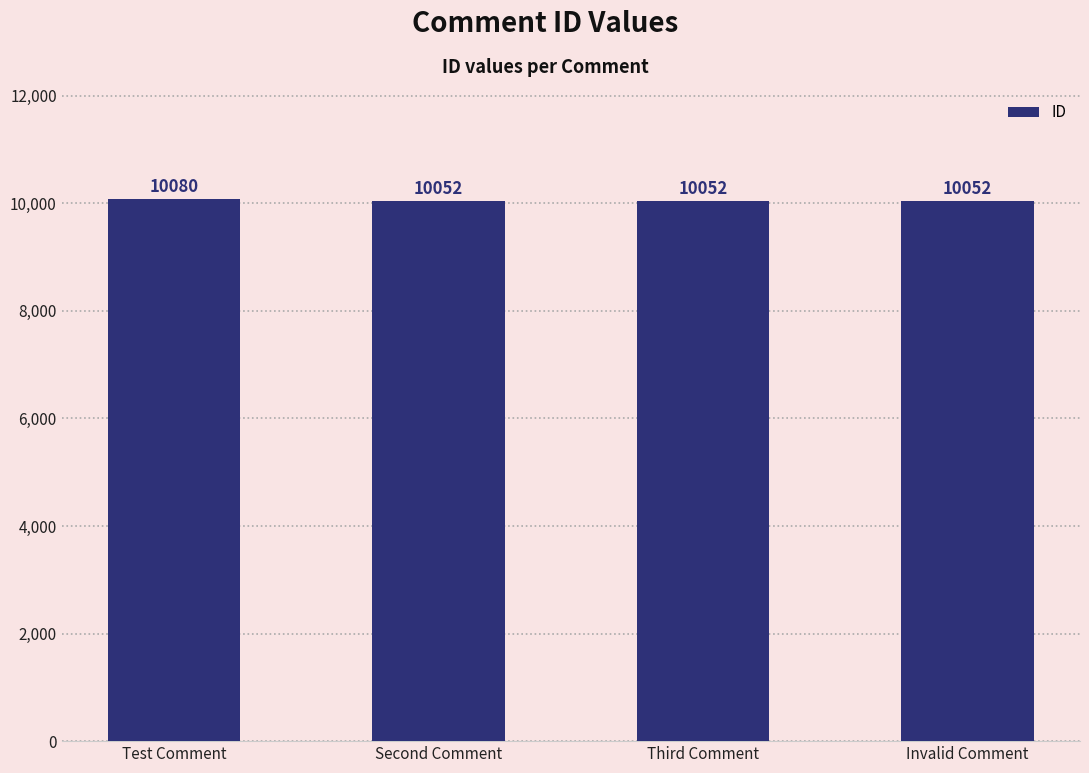

What is the minimum value shown in the chart?

10052